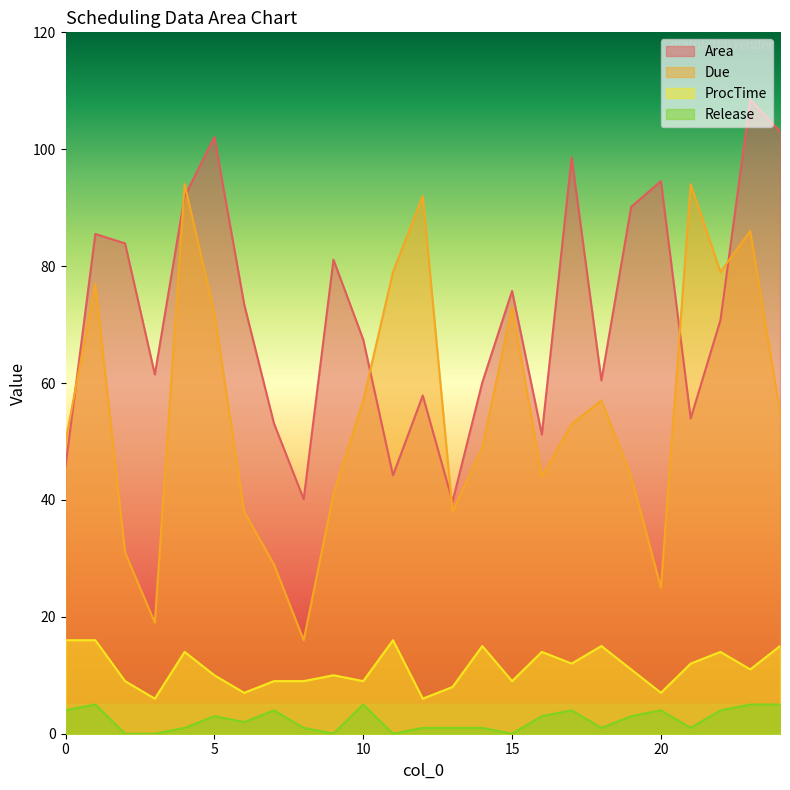

List the series in order of their peak value, highest first.

Area, Due, ProcTime, Release